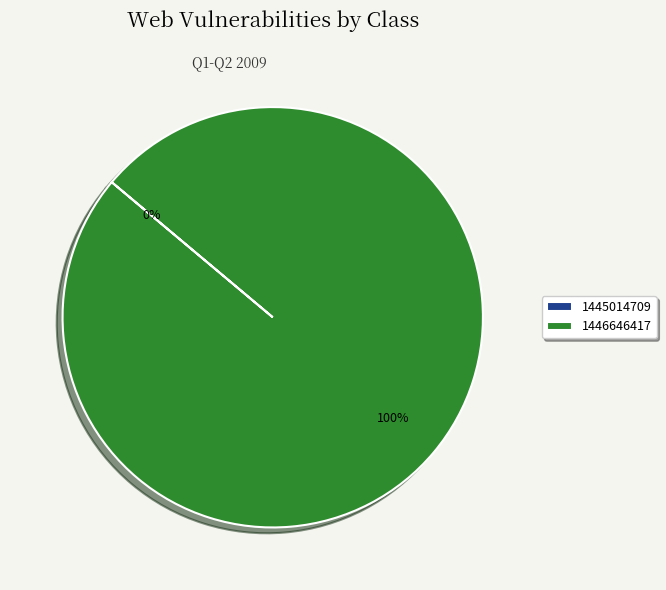

Is 1445014709 the majority of the pie?

No